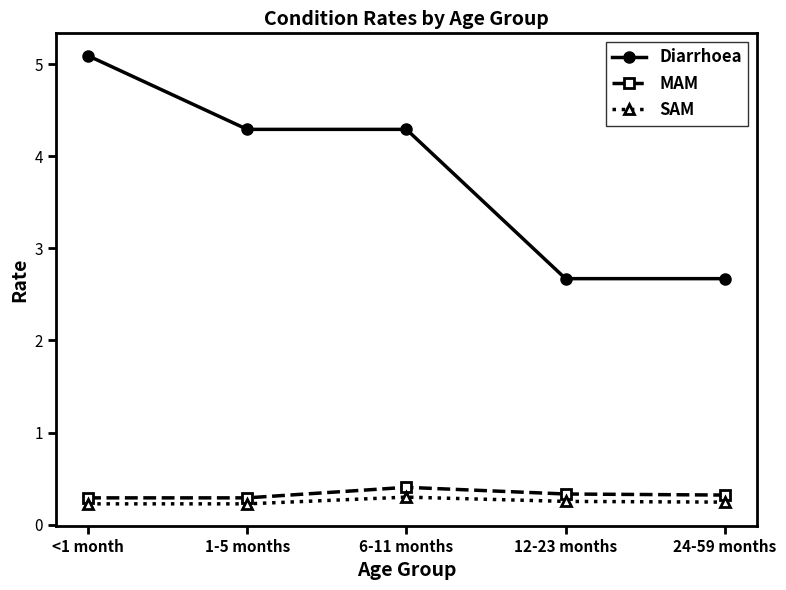

What is the value of the Diarrhoea point at the 5th from the left?

2.7